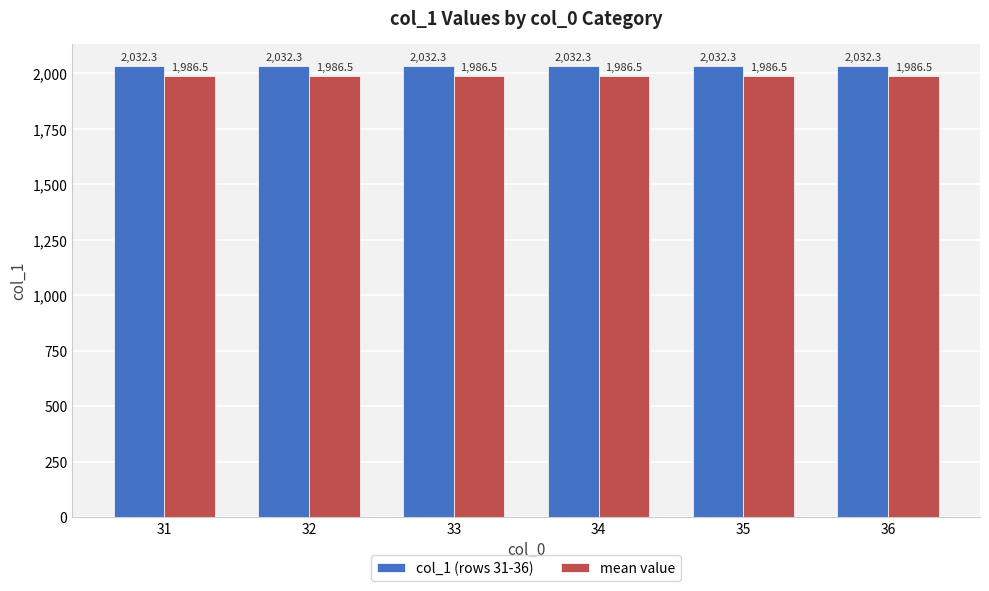

Read the mean value value at 31.

1986.5